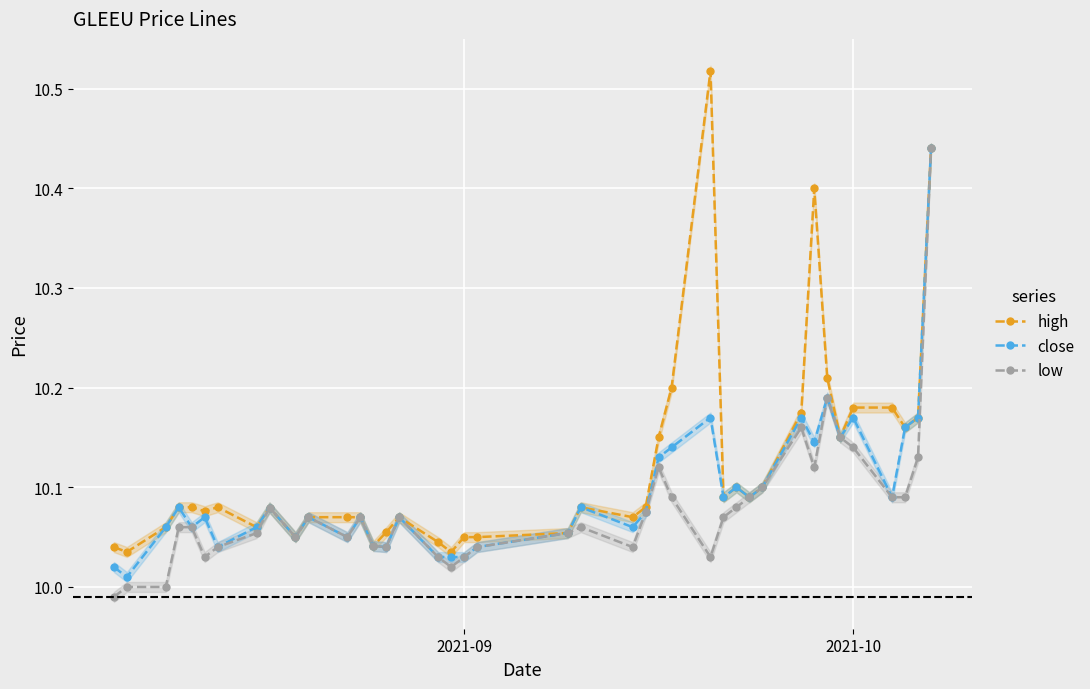

True or false: high has more than 0 interior local peaks.

True